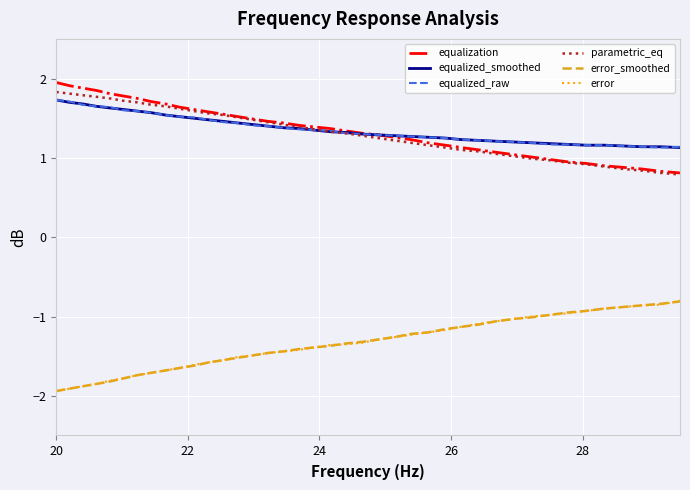

What is the smallest value displayed?

-1.9